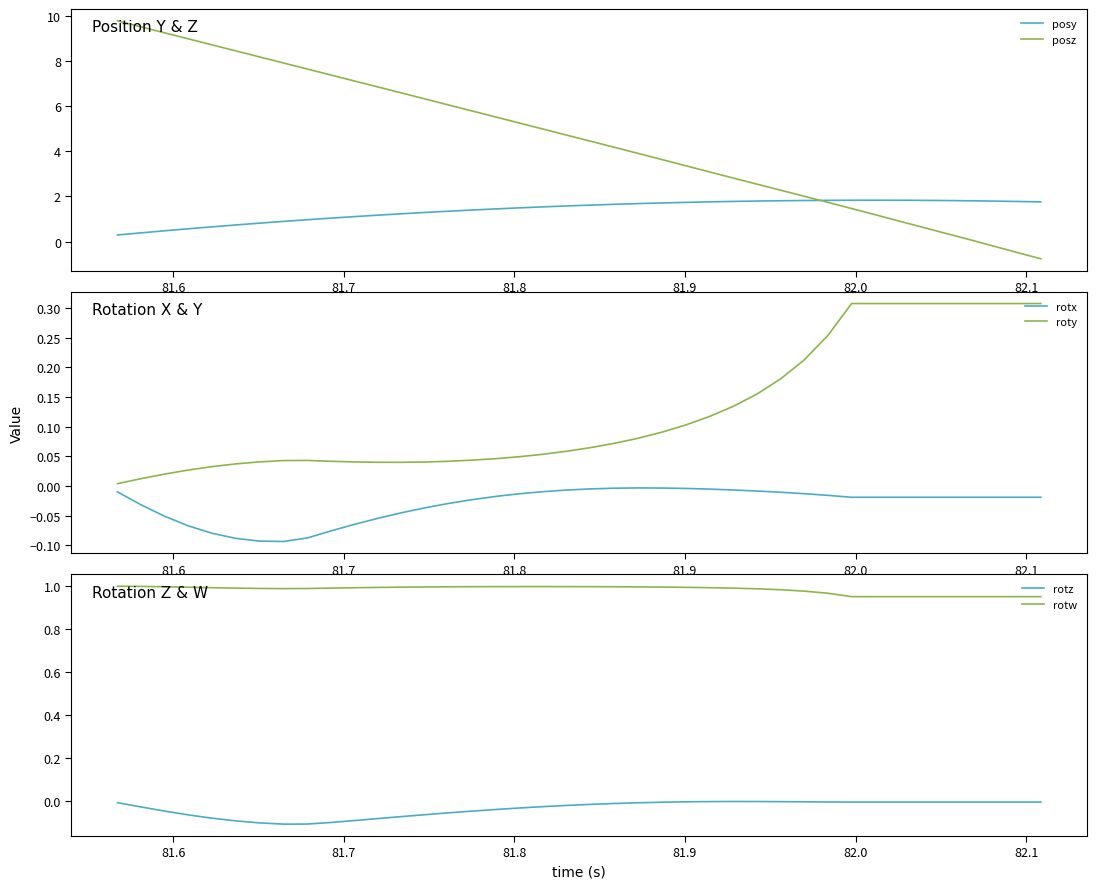

List the series in order of their peak value, highest first.

posz, posy, rotw, roty, rotx, rotz